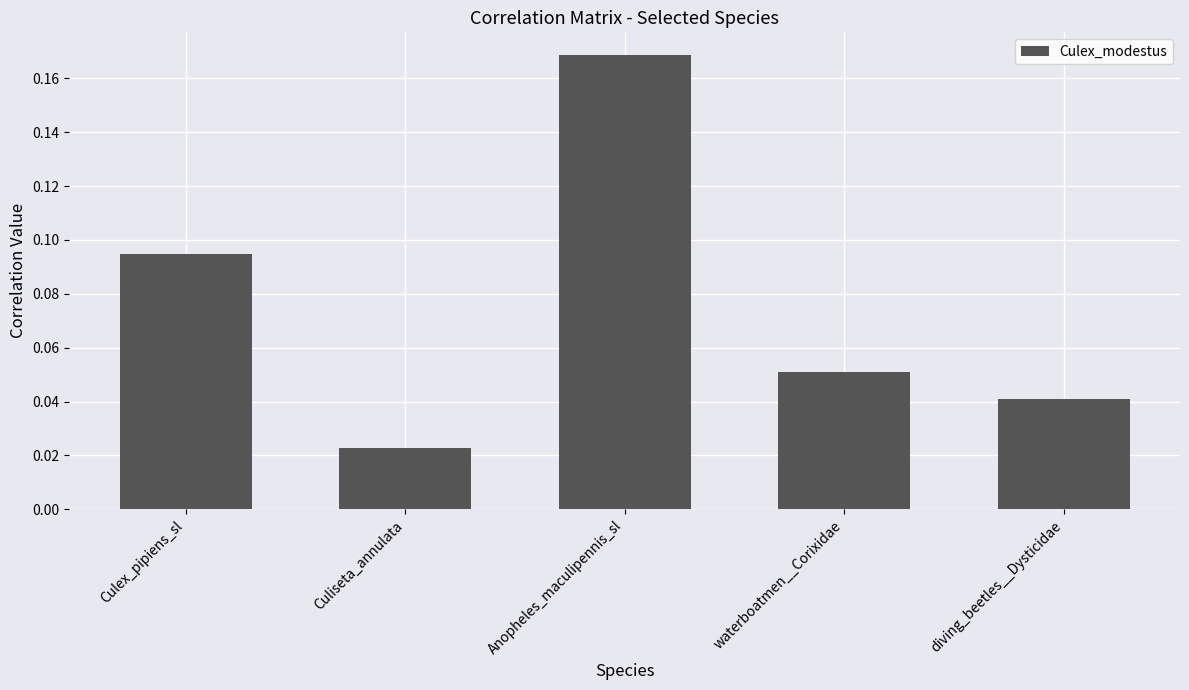

Are the bars horizontal?

No